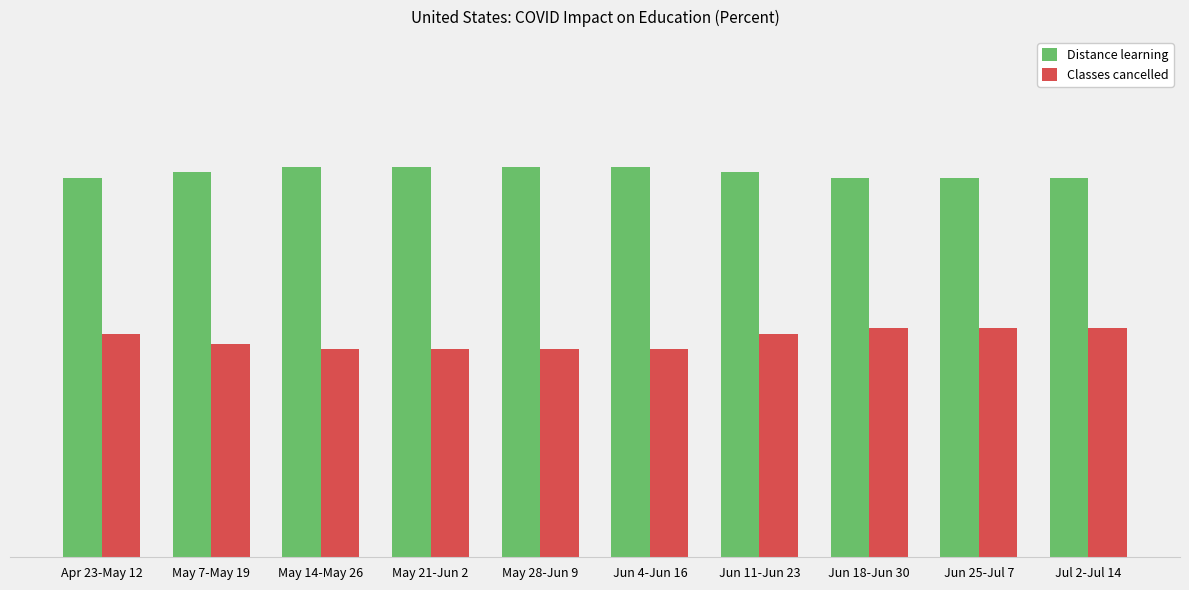

Does the chart contain any negative values?

No